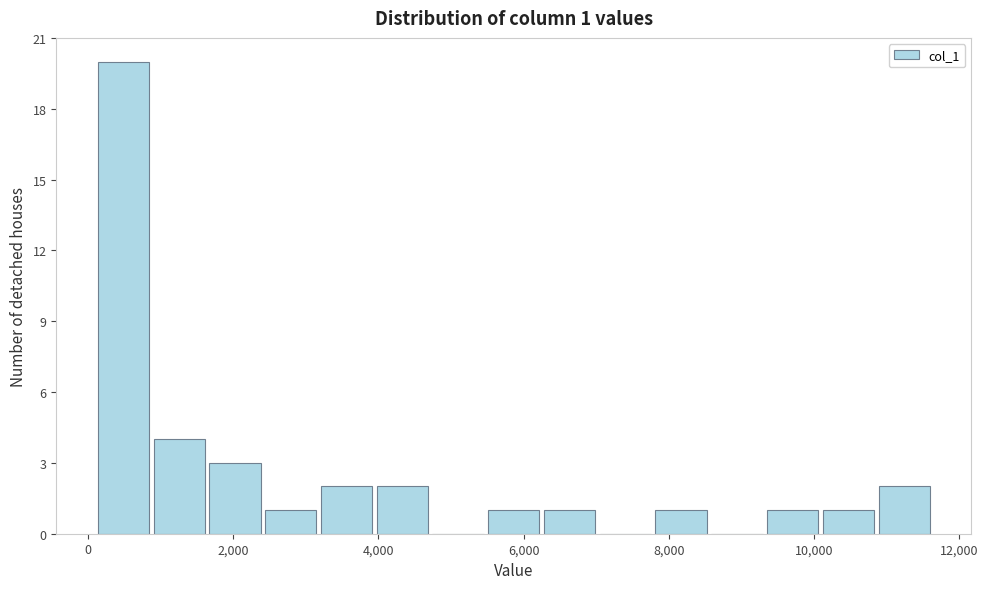

Read against the x-axis, roughly where is the centre of the tallest bar?

400